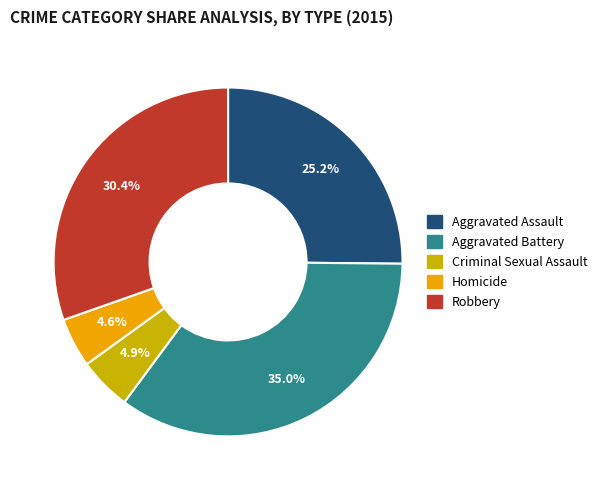

Is Aggravated Assault the majority of the pie?

No